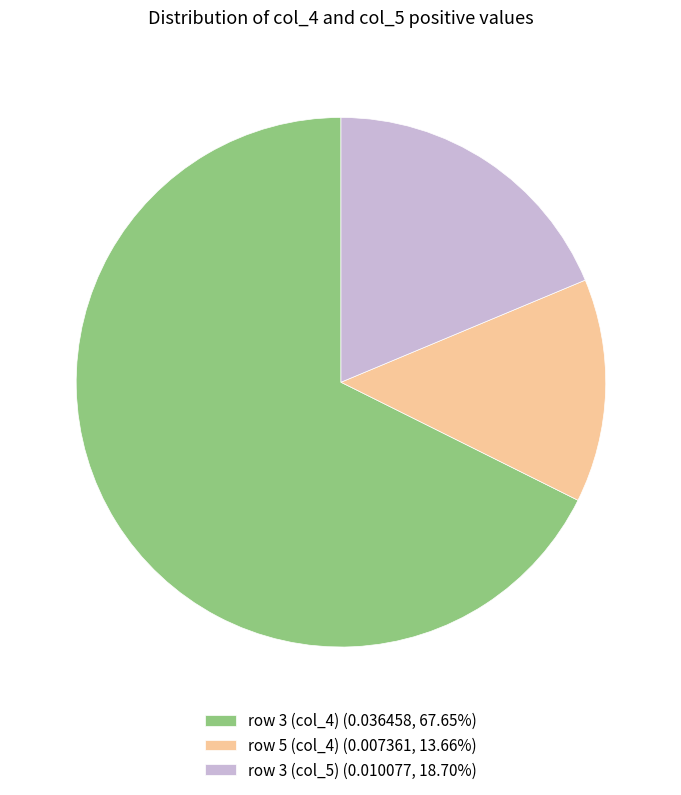

Count the number of slices in the pie.

3